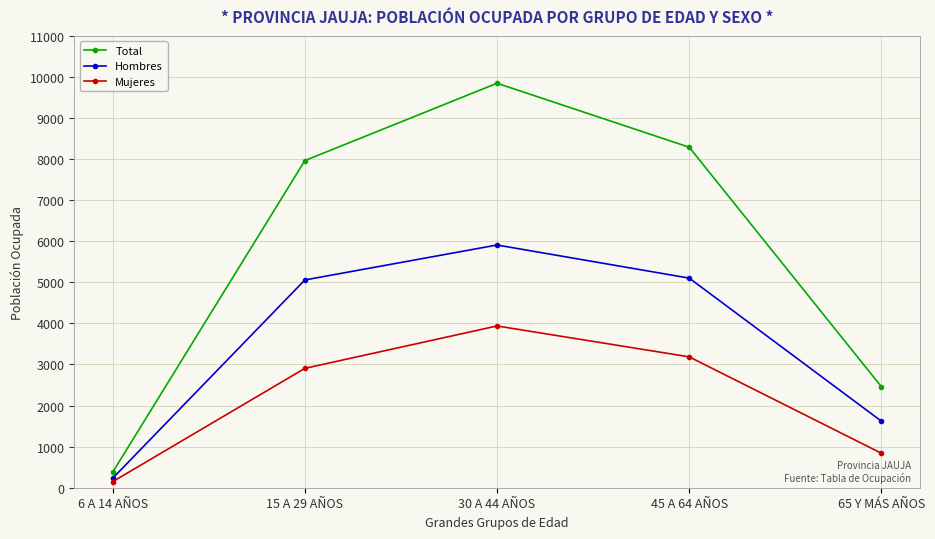

True or false: Hombres and Total intersect in this chart.

False